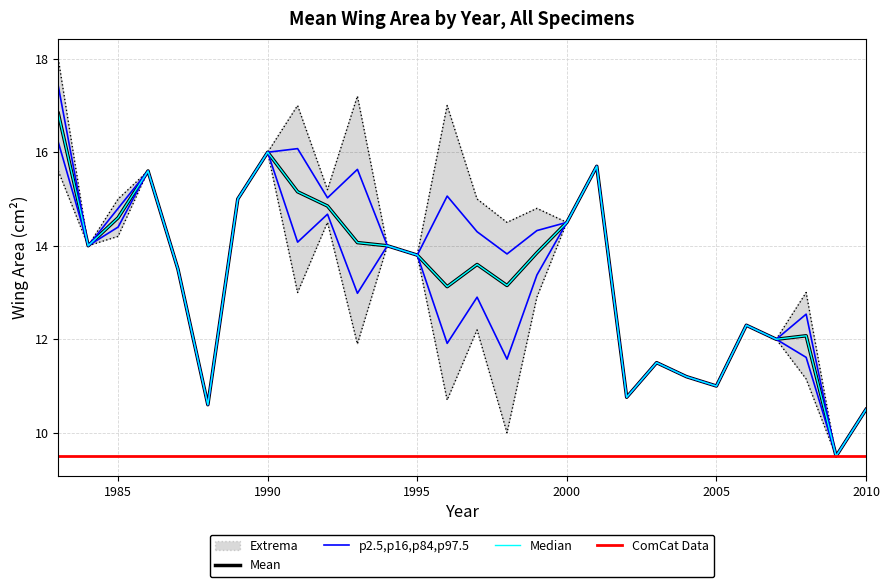

What is the maximum value shown in the chart?

18.0